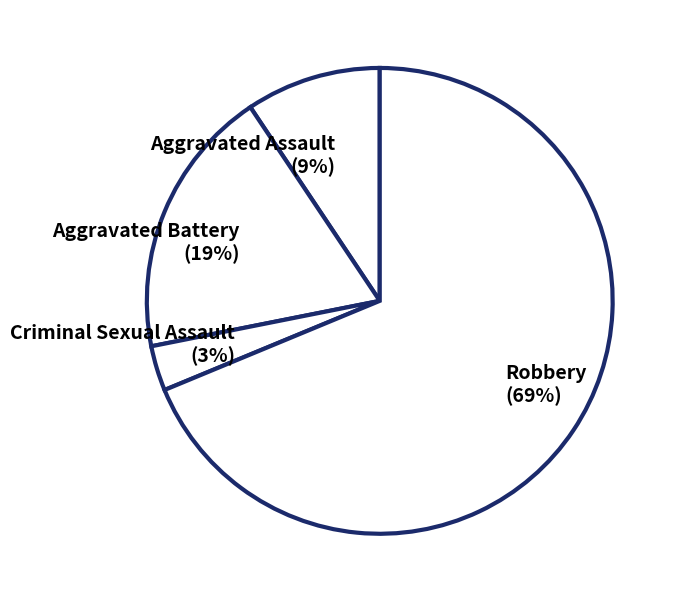

Which category has the biggest portion of the pie?

Robbery